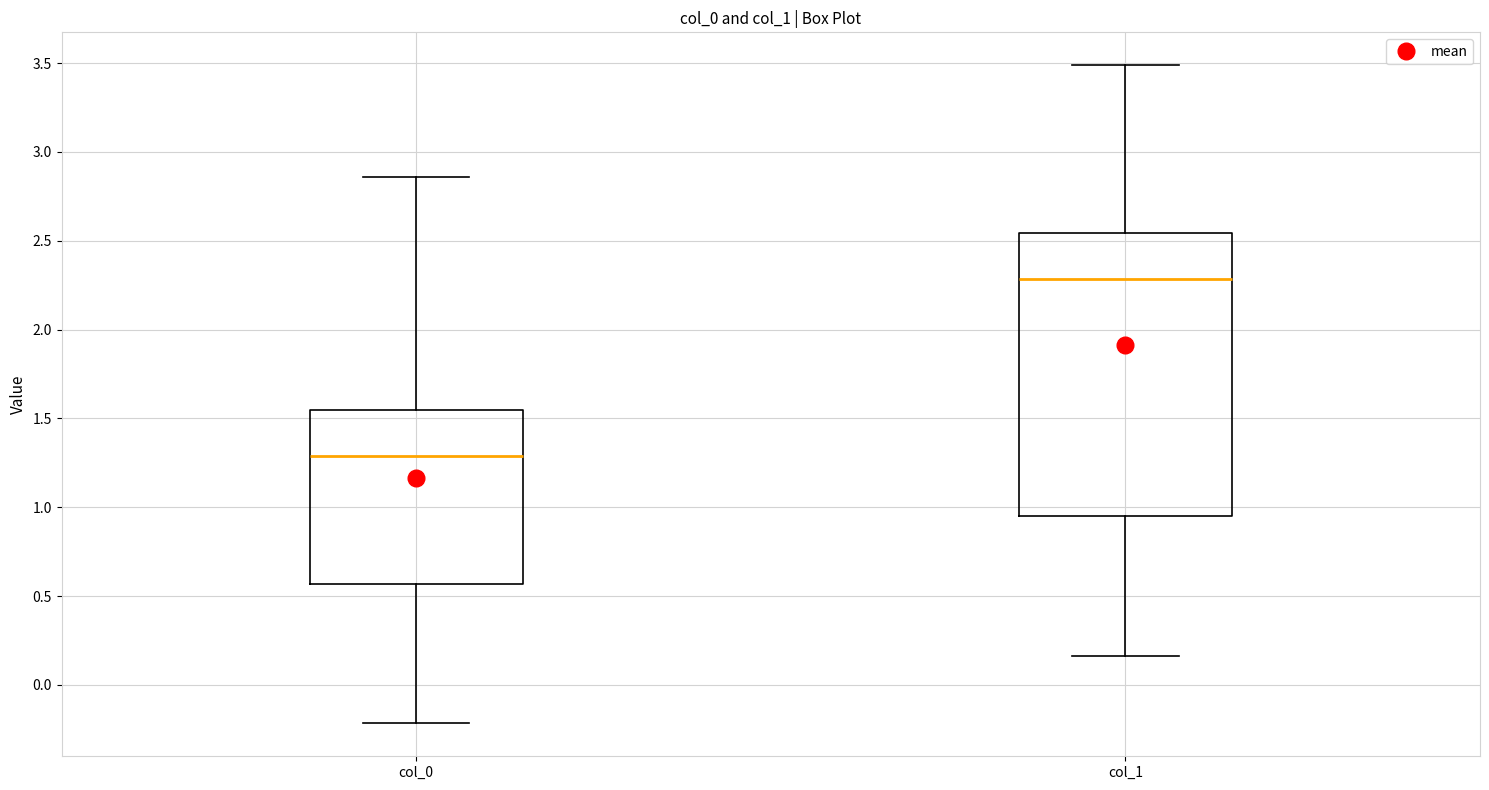

Reading left to right, read every box against the y-axis: the position of its median line, the range the box covers, and the ends of its whiskers. The values are not printed on the chart, so give them approximately, as read against the axis.

col_0: median 1.30, box 0.55 to 1.55, whiskers -0.20 to 2.85
col_1: median 2.30, box 0.95 to 2.55, whiskers 0.15 to 3.50